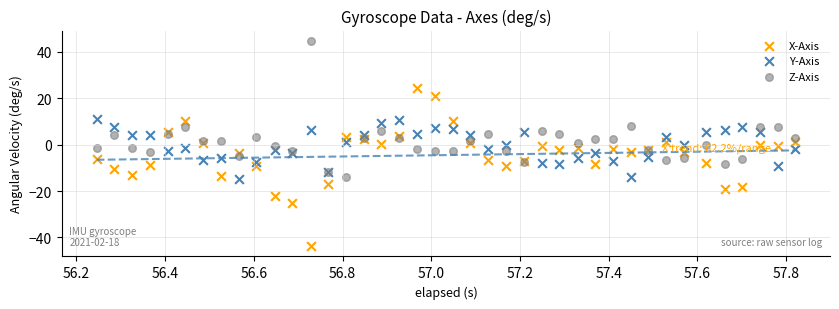

Which series contains the lowest Y value?

X-Axis